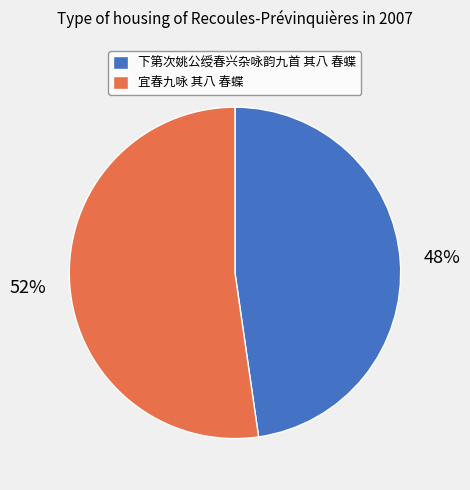

The 宜春九咏 其八 春蝶 slice represents 52% of the pie. True or false?

True